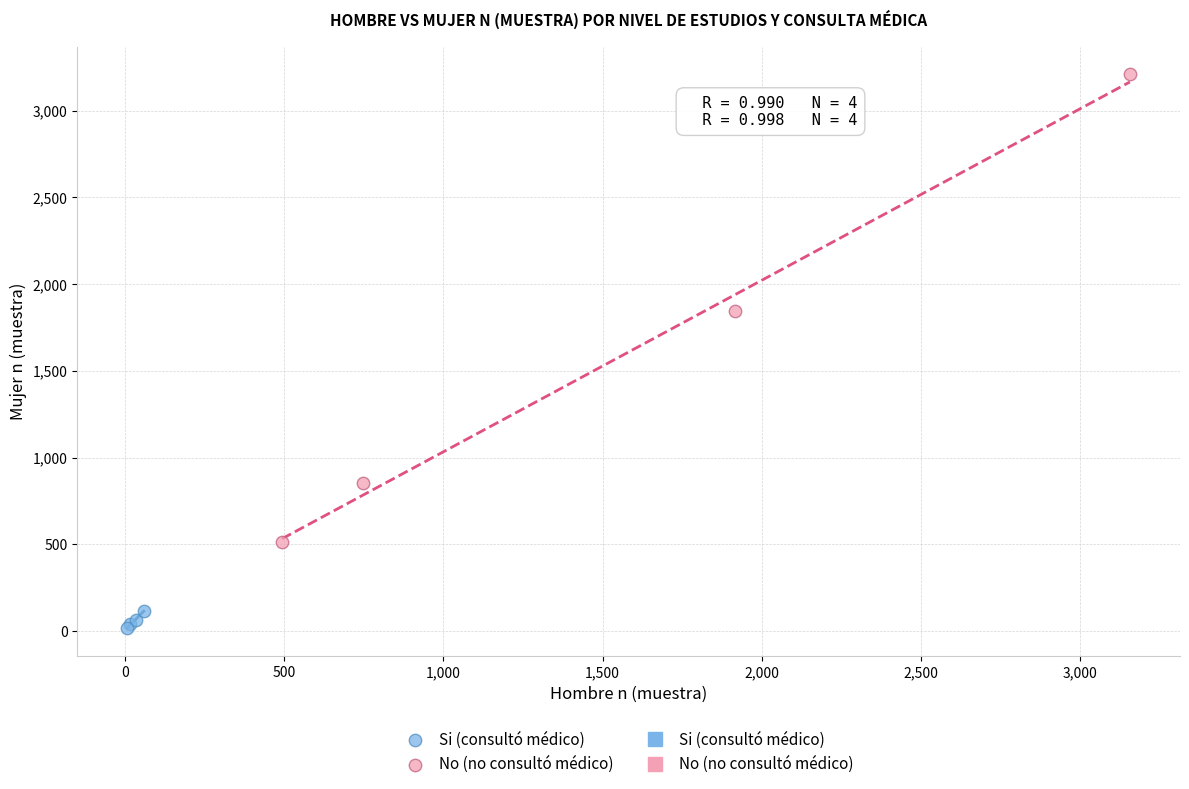

Which series has the widest spread of Y values?

No (no consultó médico)